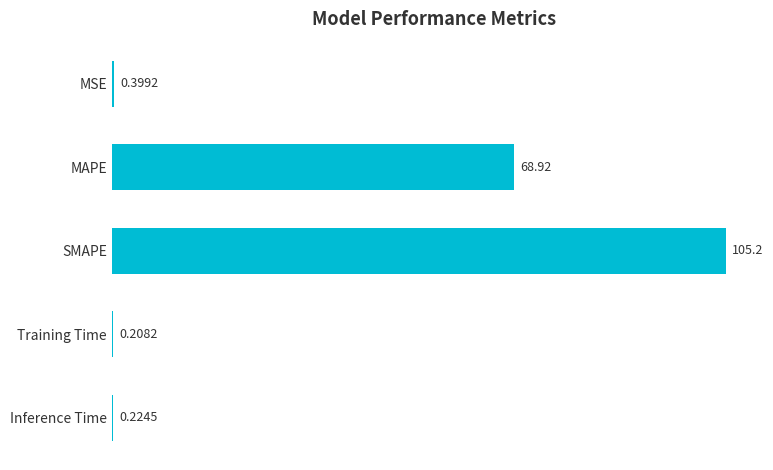

Which has a higher value, MAPE or Inference Time?

MAPE